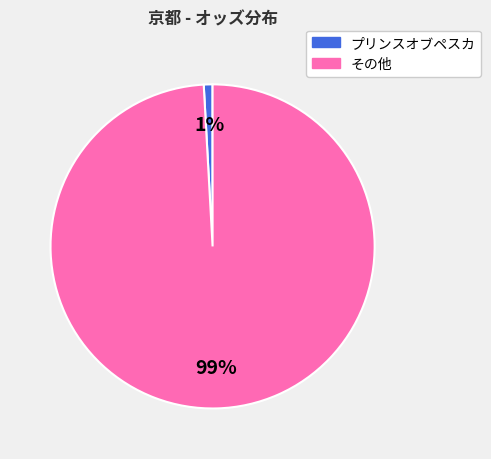

Is there a majority slice in this chart?

Yes